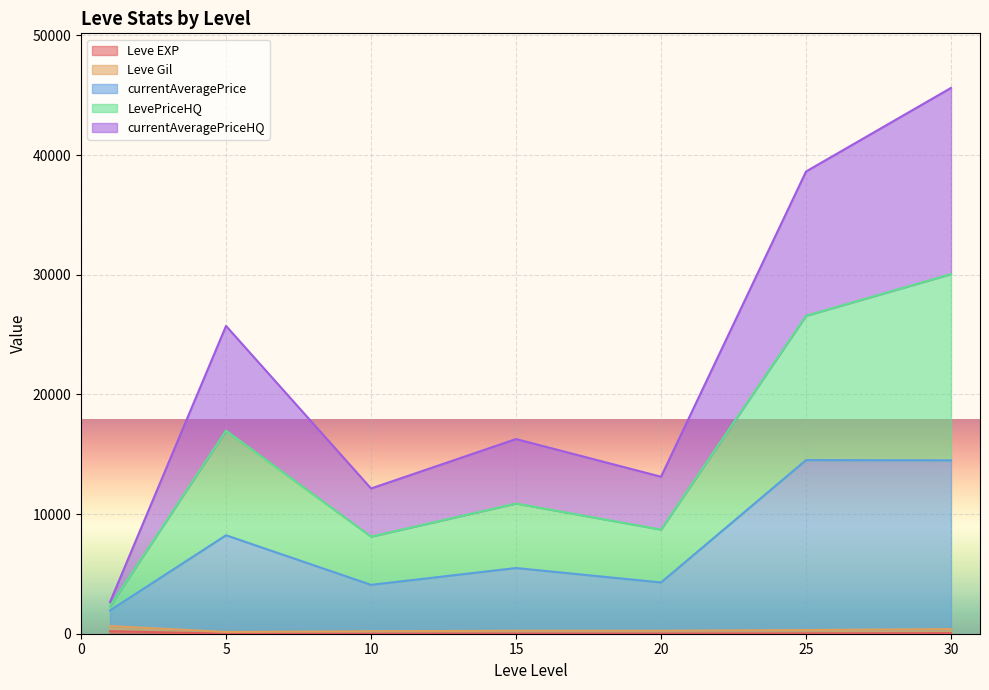

Does the chart display data point markers on the line(s)?

No